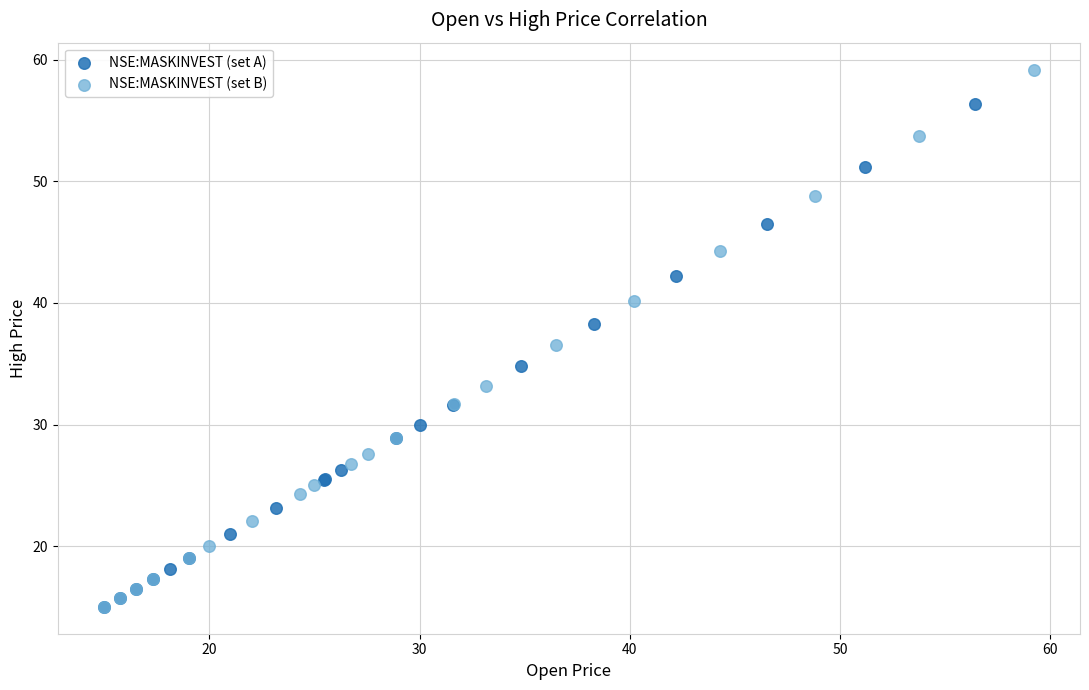

Which series has the largest Y range (max minus min)?

NSE:MASKINVEST (set B)